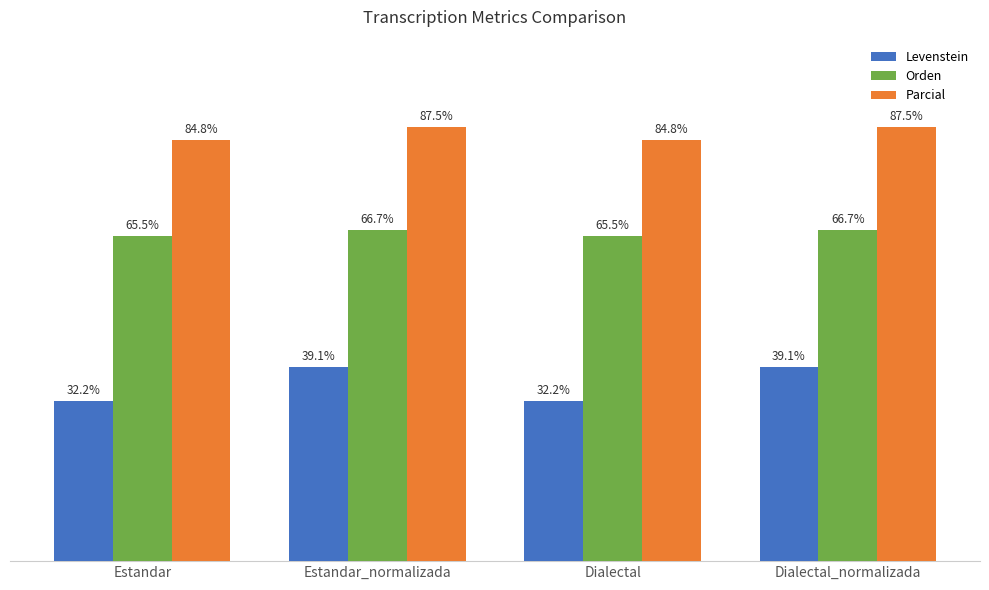

Rank the series by their maximum value, from lowest to highest.

Levenstein, Orden, Parcial